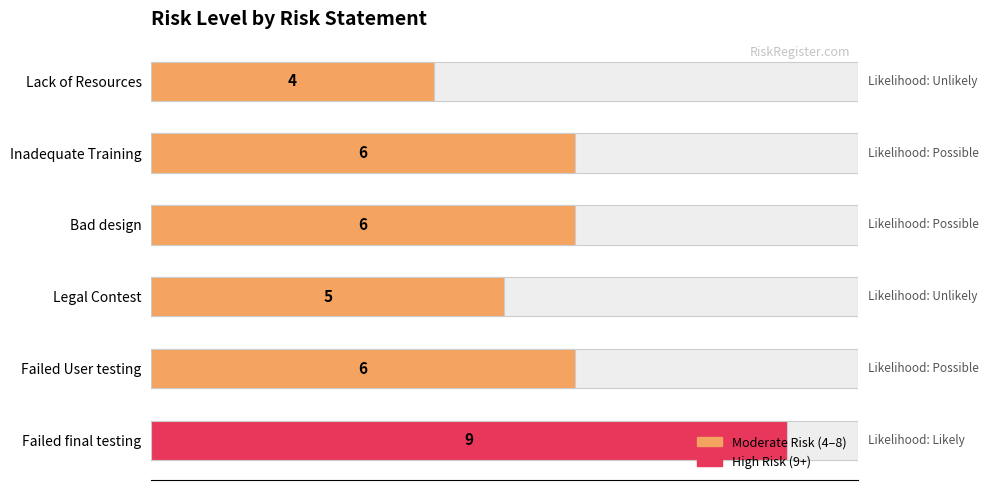

The value at Lack of Resources is 7. True or false?

False